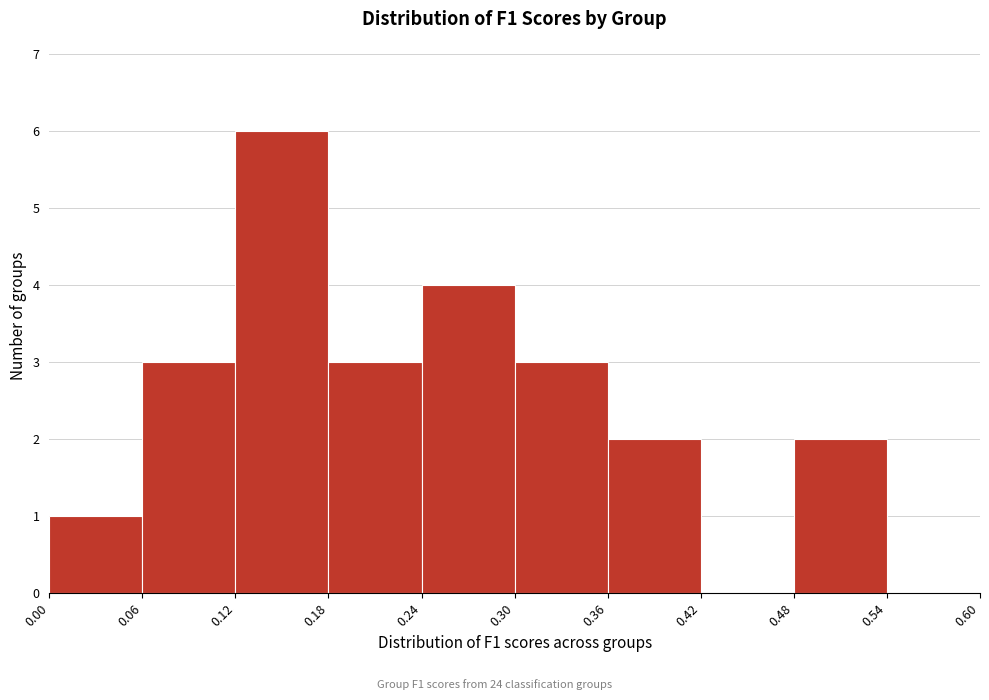

Over which range of the x-axis is the bar tallest?

0.12 to 0.18